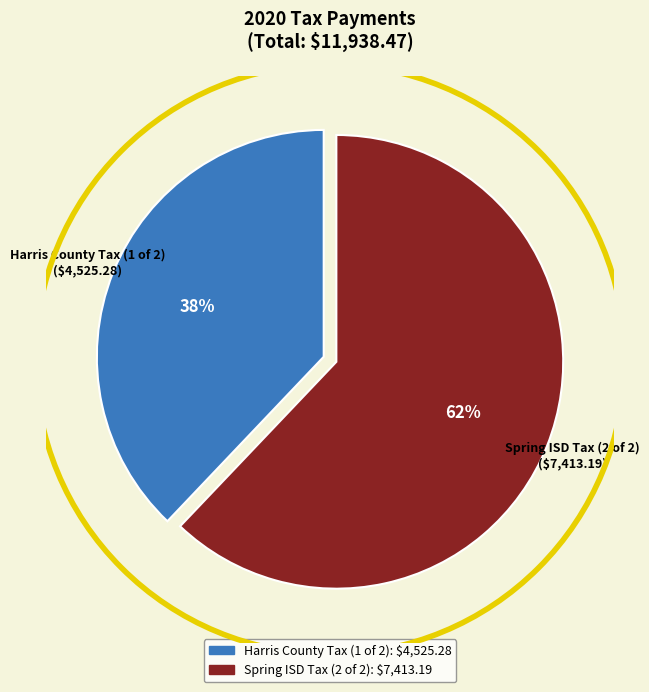

To the nearest percent, what is the average slice percentage?

50%